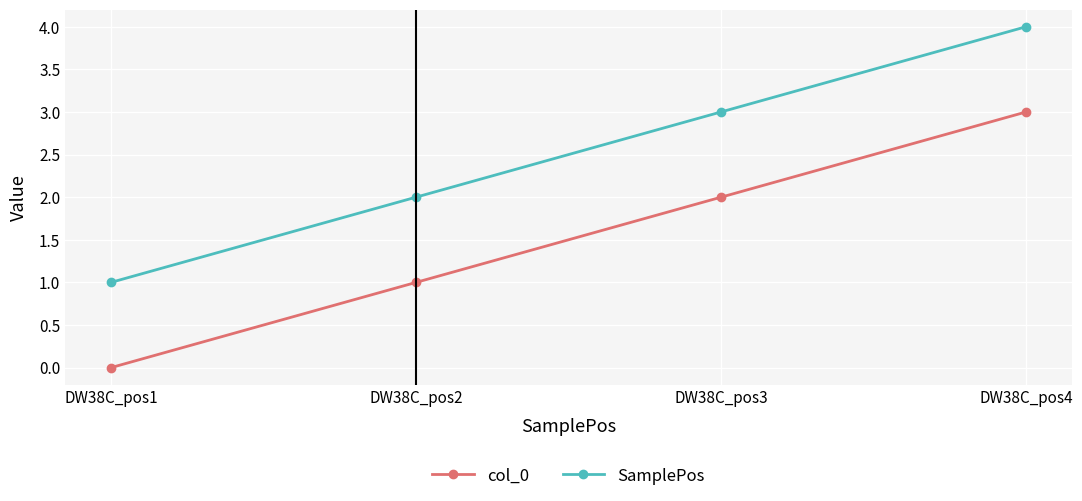

What is the sum of all SamplePos values?

10